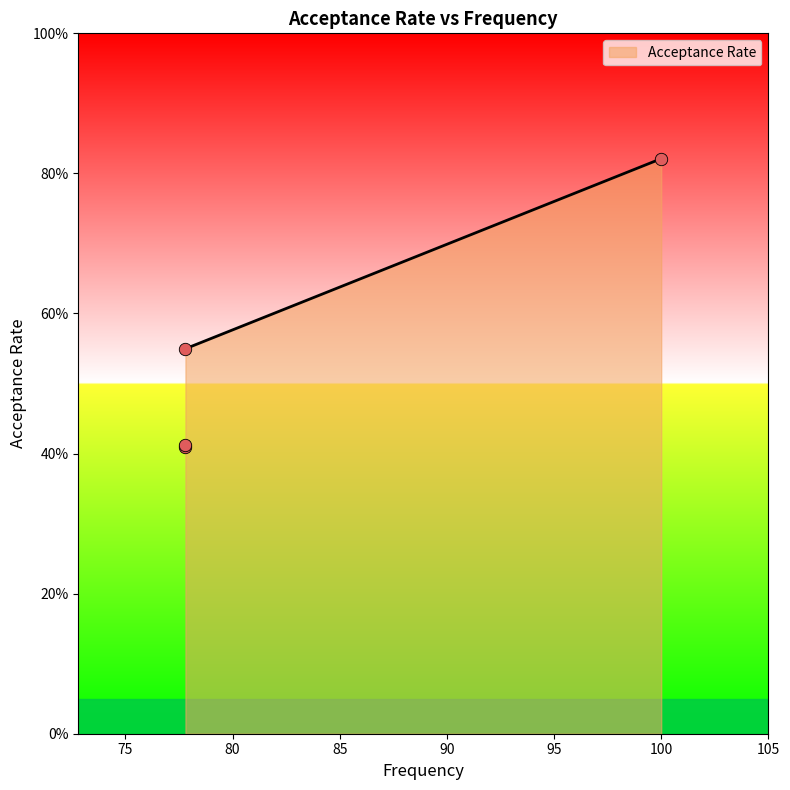

What is the change in value from 100.0 to 77.8?

-0.3